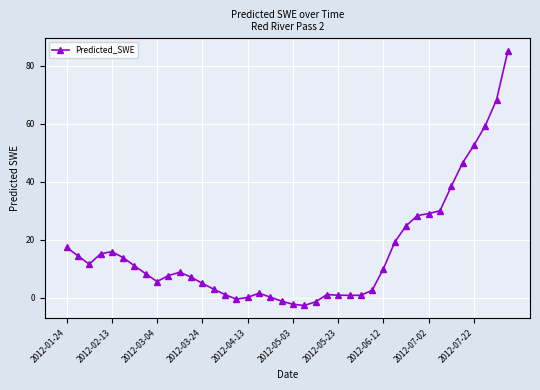

What is the difference between the maximum and minimum values?

87.8